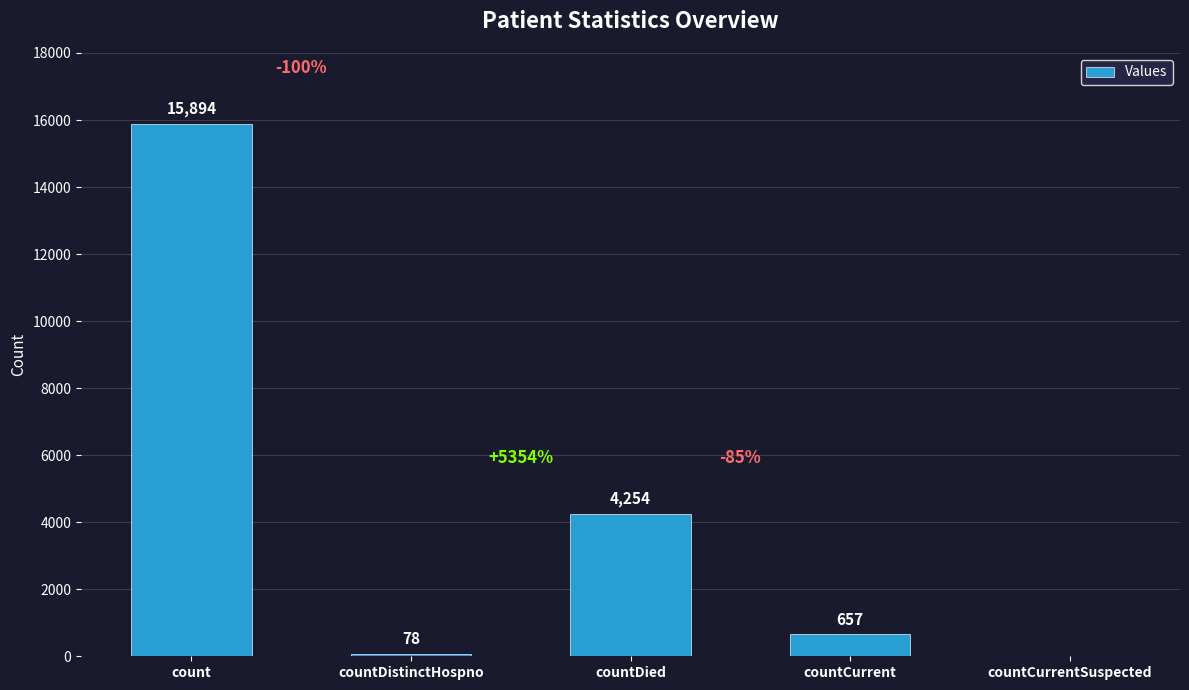

The value at count is 15894. True or false?

True